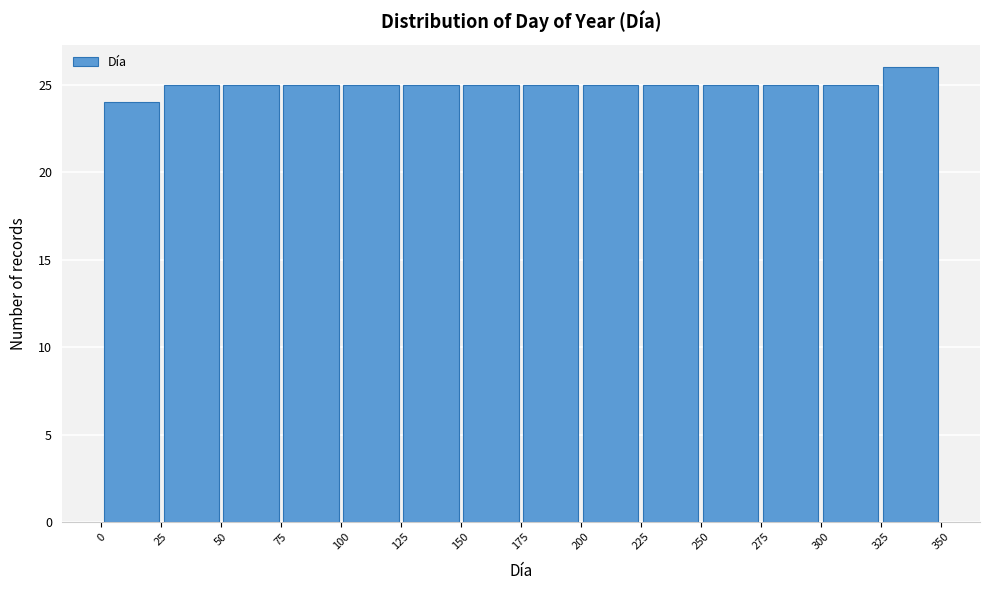

Over which range of the x-axis is the bar tallest?

325 to 350